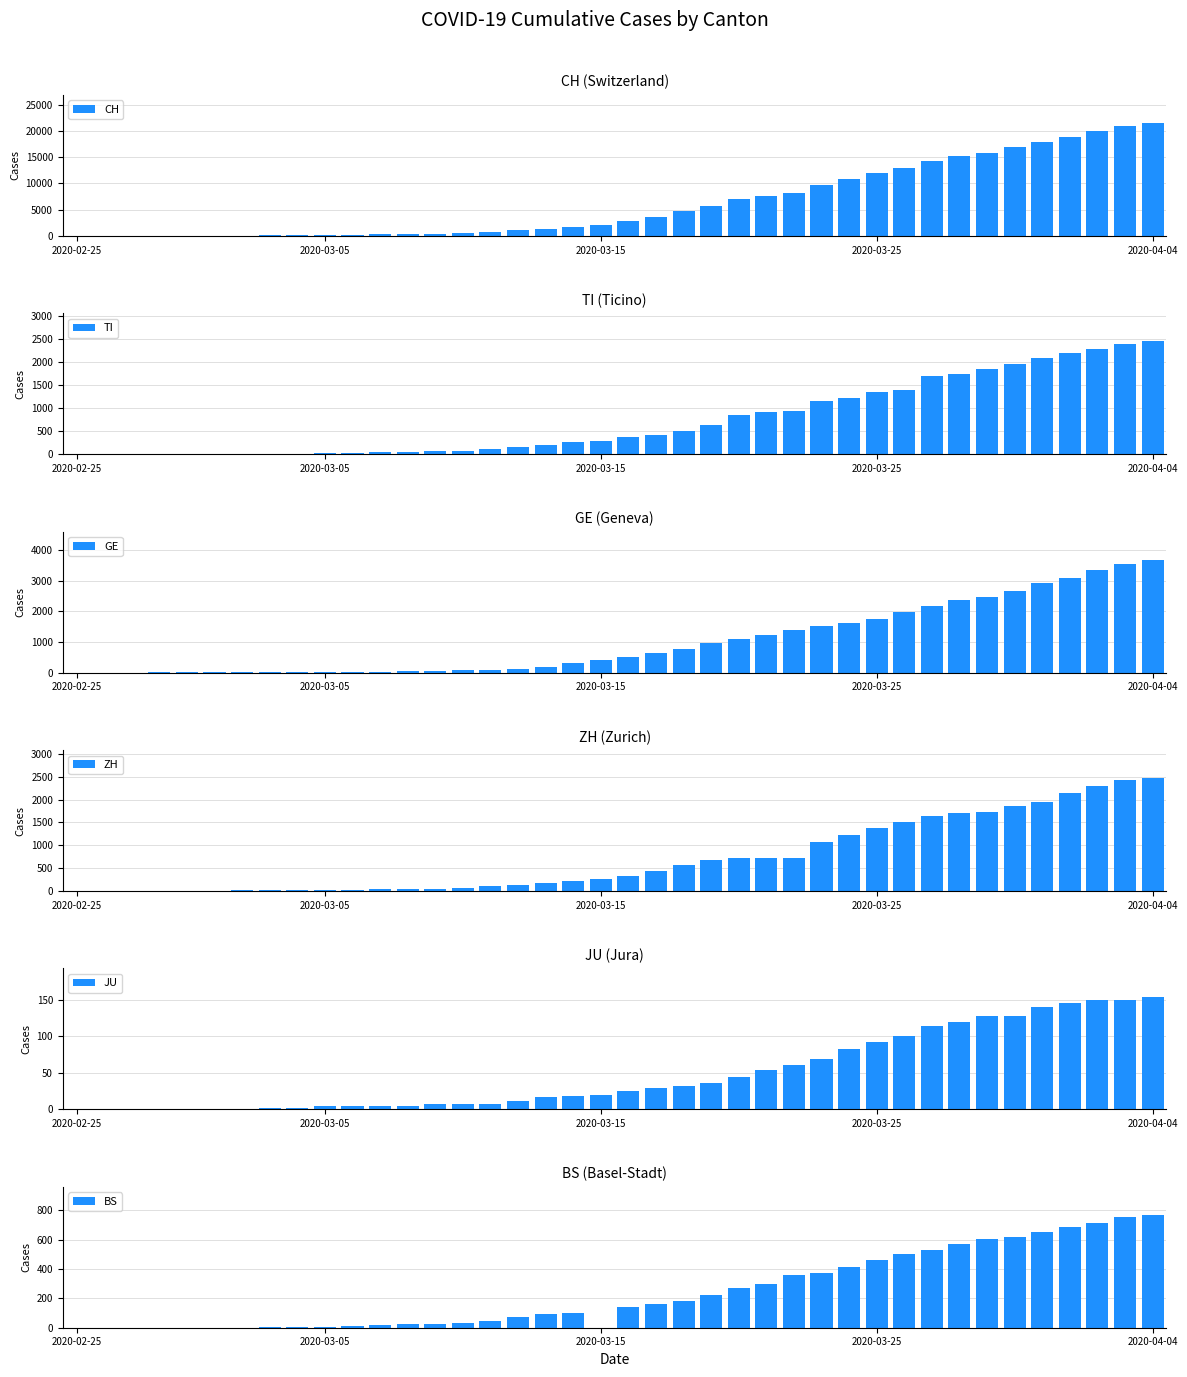

How many series are shown in this chart?

6